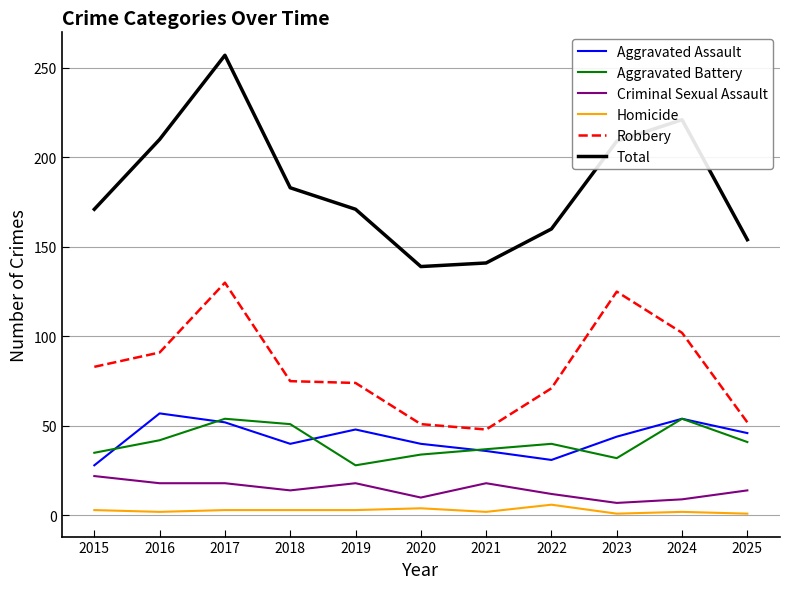

At which category is the sum across all series the highest?

2017